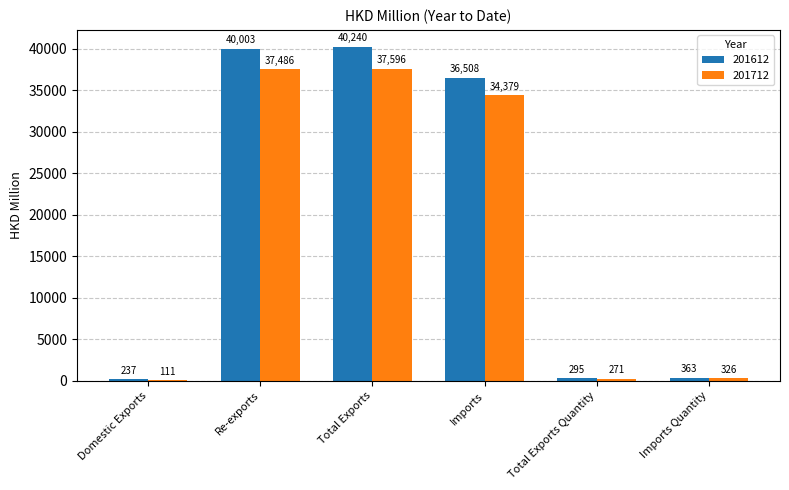

What is the maximum value shown in the chart?

40240.2